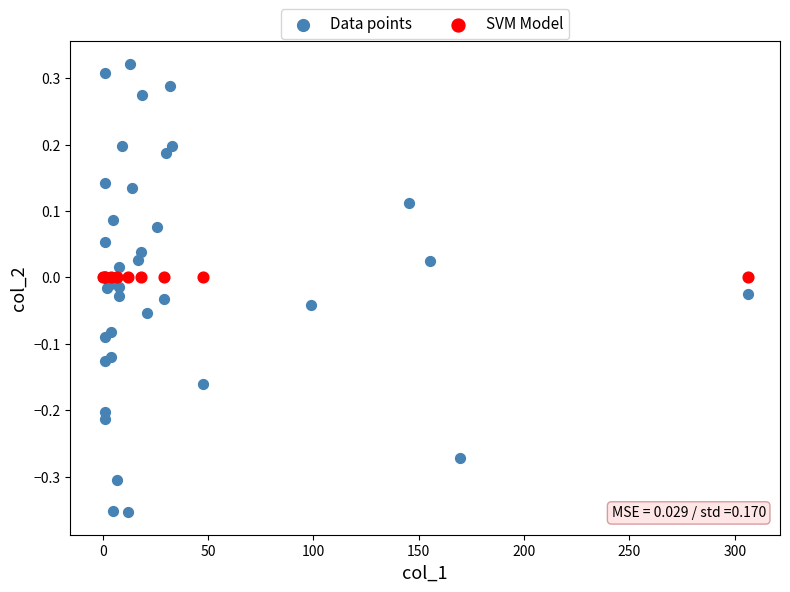

Which series reaches the maximum Y coordinate?

Data points